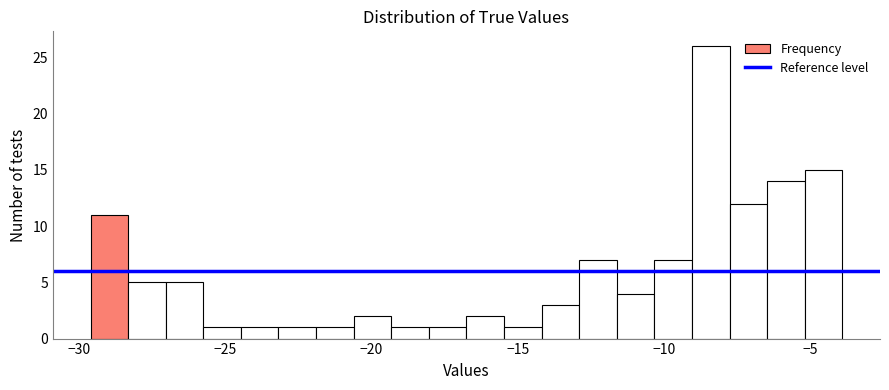

Around what value on the x-axis is the tallest bar? Give the approximate position of its centre, as read against the axis.

-8.5